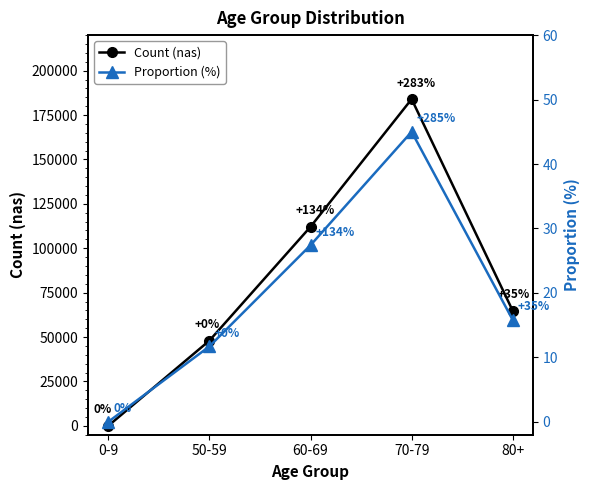

At which category is the sum across all series the highest?

70-79